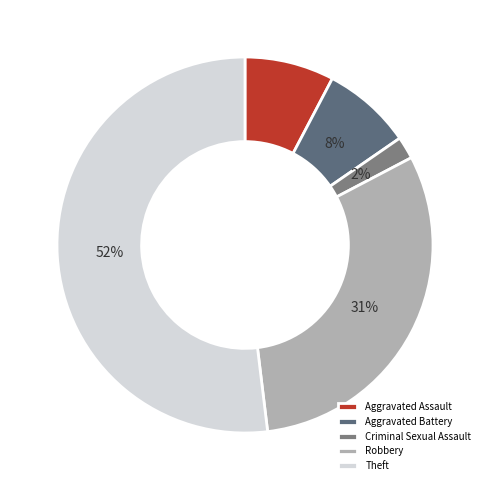

What is the ratio of the value at Robbery to the value at Aggravated Battery?

4.0